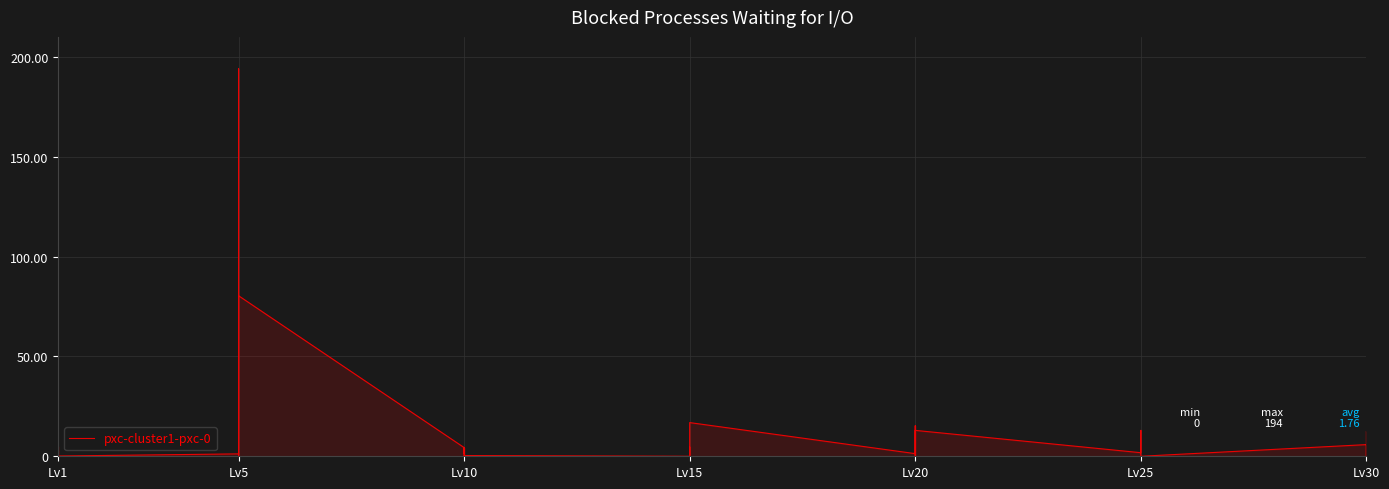

At which category does the data reach its first local peak?

Lv1